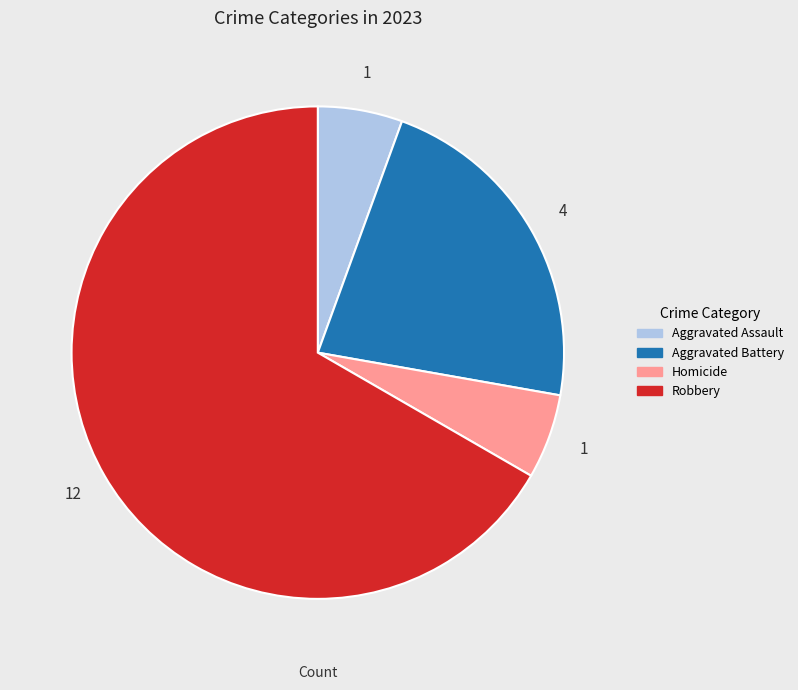

Does any single category account for the majority?

Yes